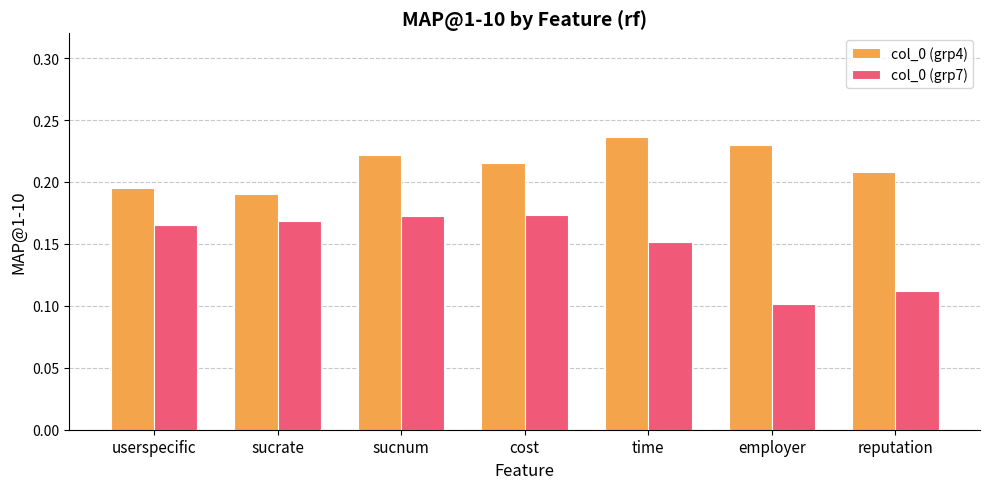

Rank the series by their average value, from highest to lowest.

col_0 (grp4), col_0 (grp7)